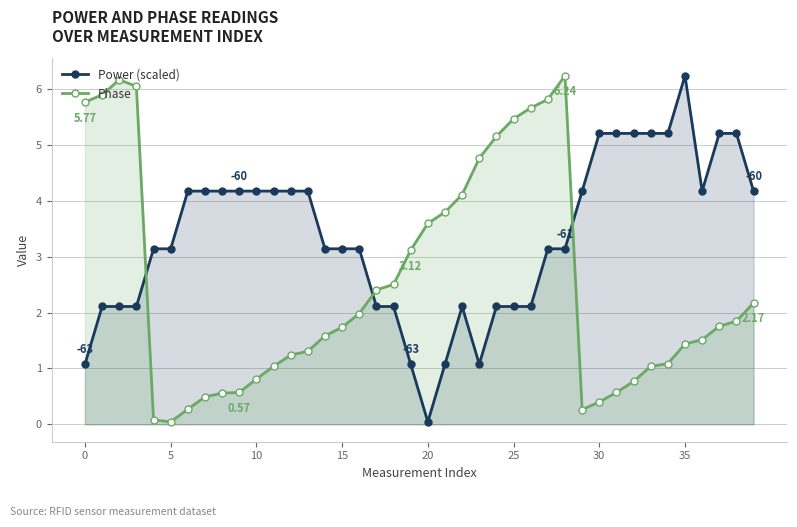

List the series in order of their overall mean, lowest first.

Phase, Power (scaled)